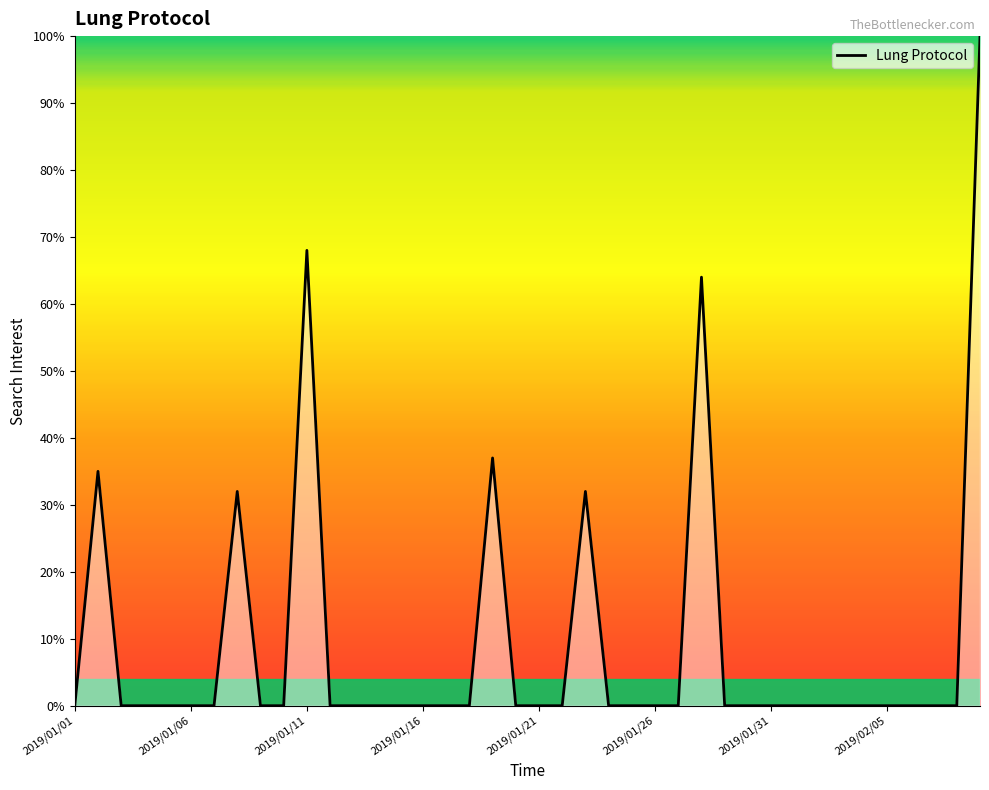

What is the difference between the maximum and minimum values?

100